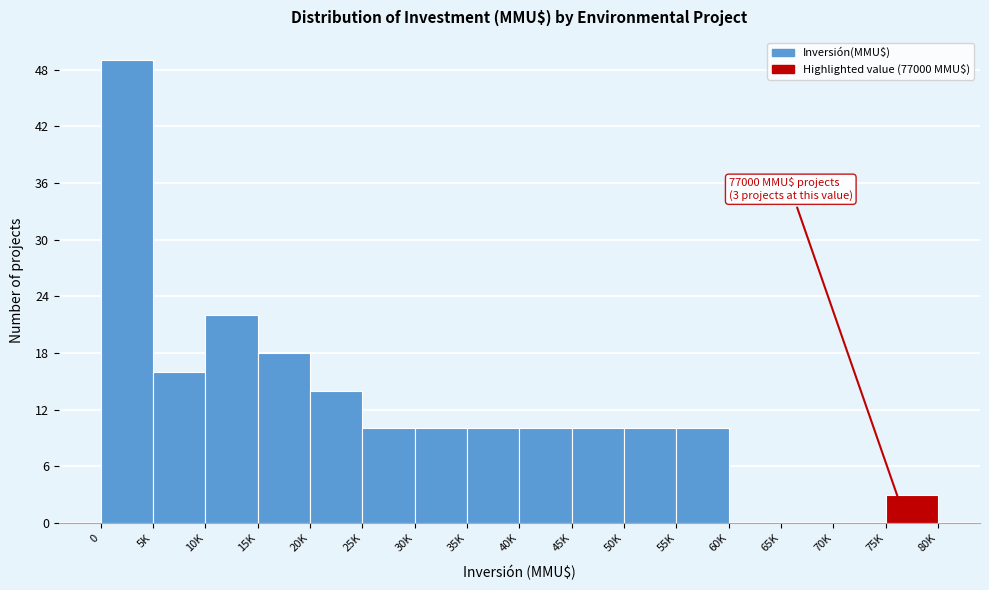

Reading right to left, transcribe all the data shown in this chart.

75K=3	70K=0	65K=0	60K=0	55K=10	50K=10	45K=10	40K=10	35K=10	30K=10	25K=10	20K=14	15K=18	10K=22	5K=16	0=49